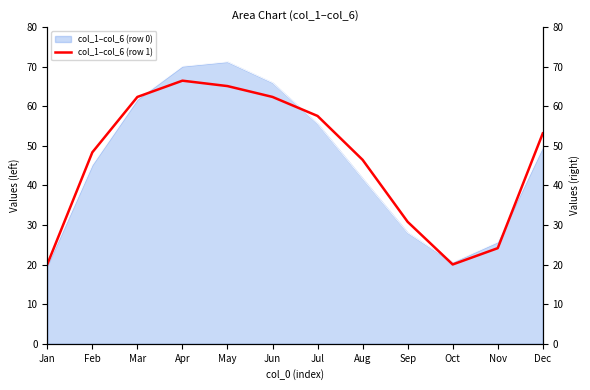

True or false: col_1–col_6 (row 0) has a value of 76.9 at Feb.

False